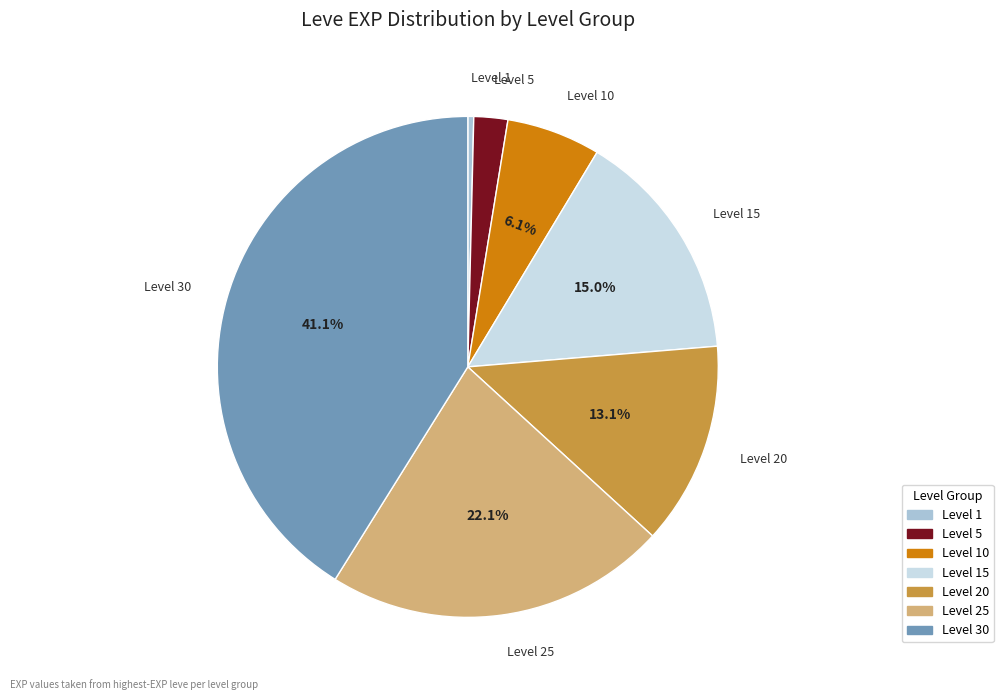

Does any single category account for the majority?

No